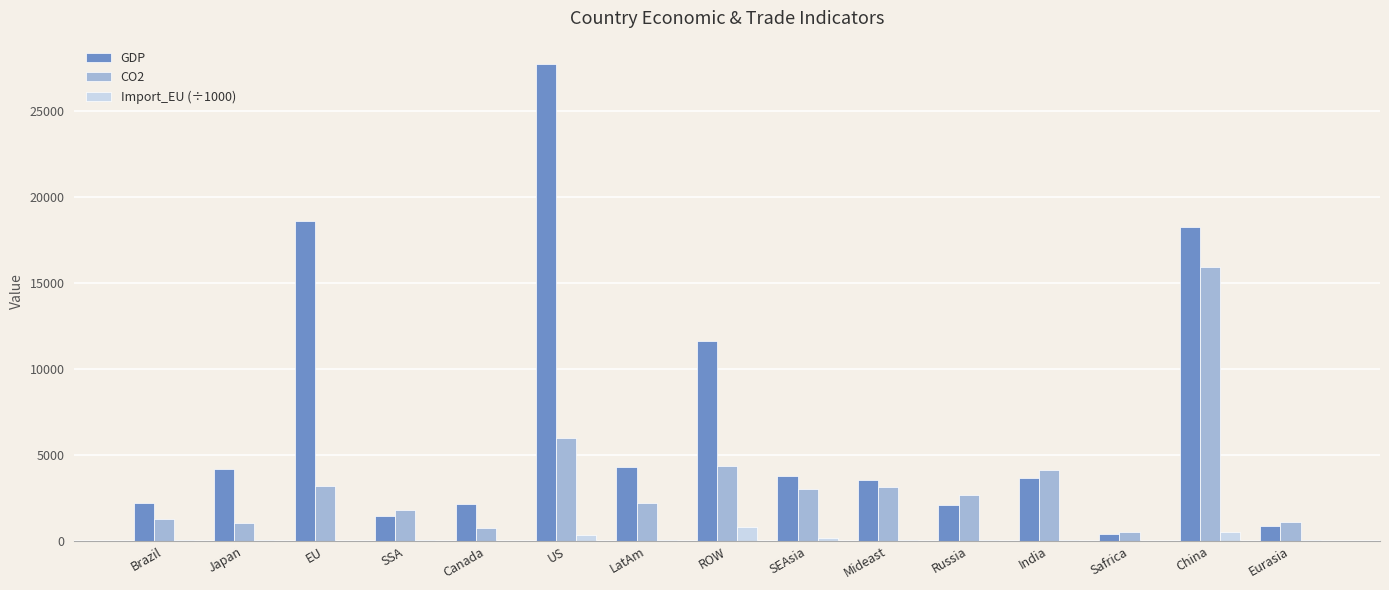

What is the spread (max minus min) of values at SEAsia?

3648.0